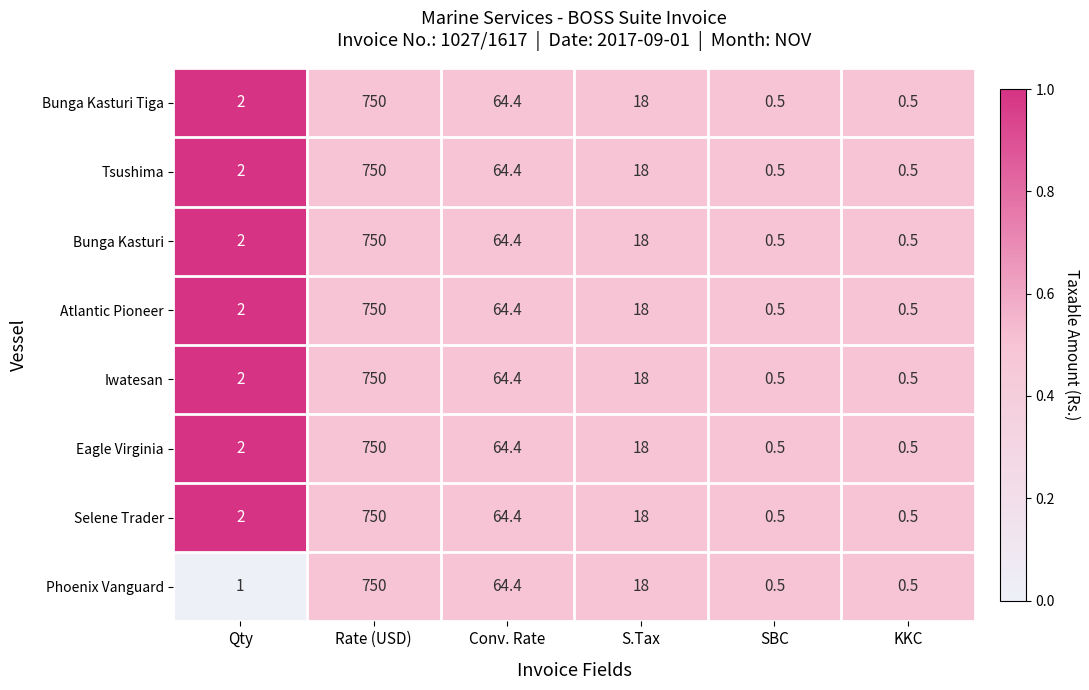

Is the value of Tsushima at Qty greater than the value of Selene Trader at S.Tax?

No